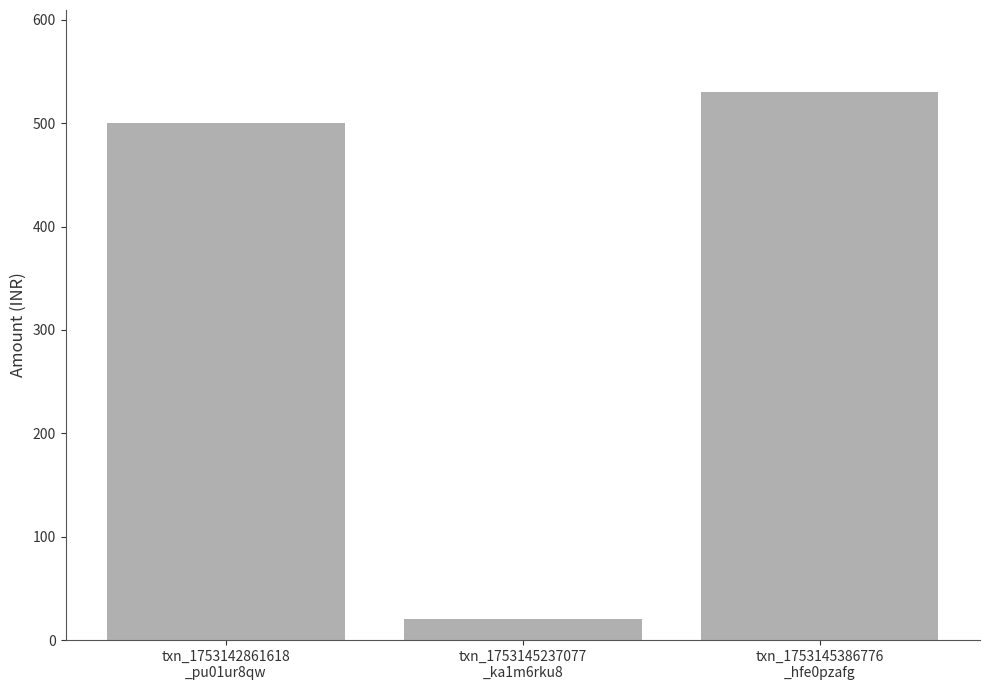

The chart shows a value of 334.3 at txn_1753142861618
_pu01ur8qw. True or false?

False